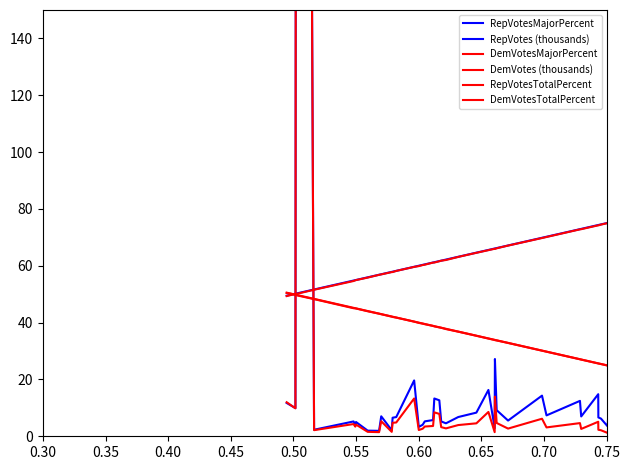

Which series has the widest spread of values?

RepVotes (thousands)